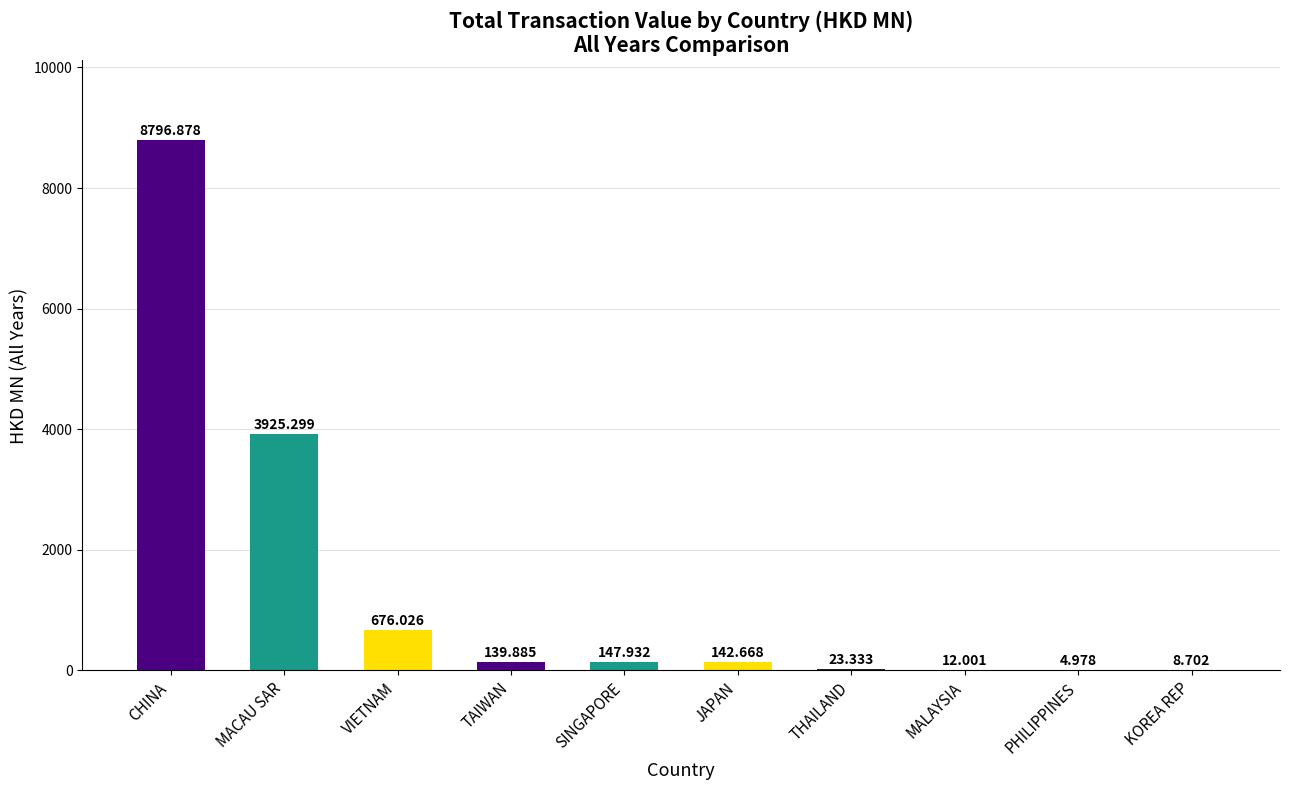

Reading left to right, what are all the values shown in this chart?

8796.9	3925.3	676.0	139.9	147.9	142.7	23.3	12.0	5.0	8.7